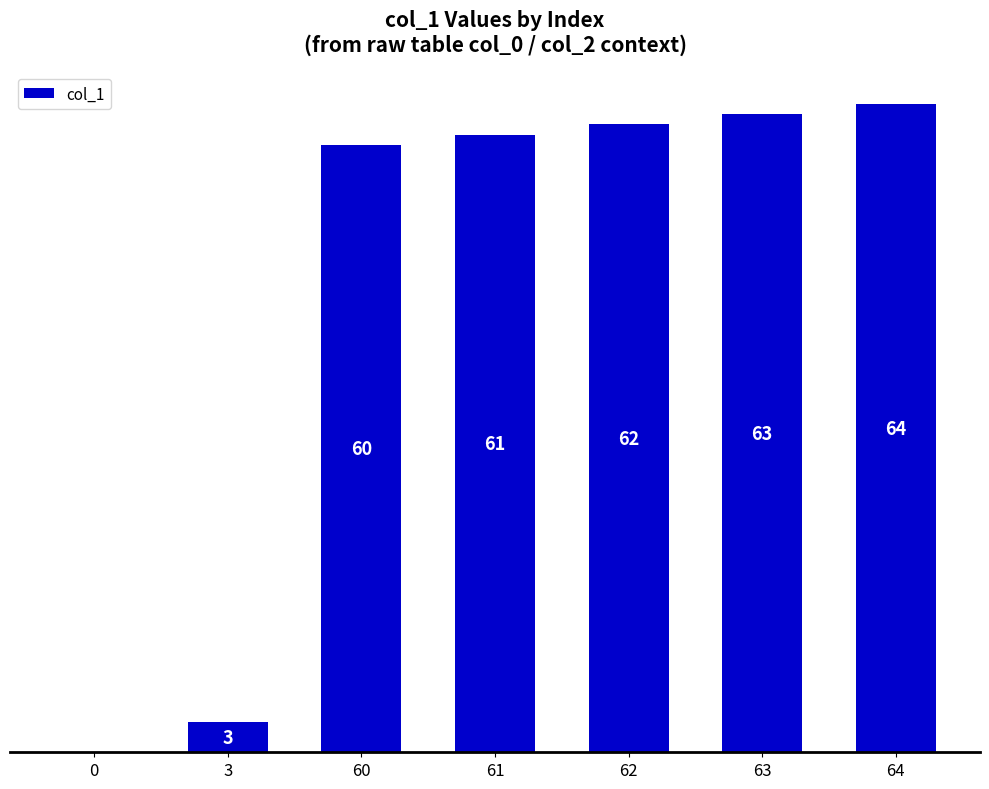

Reading left to right, list all the values displayed in this chart.

0=0	3=3	60=60	61=61	62=62	63=63	64=64